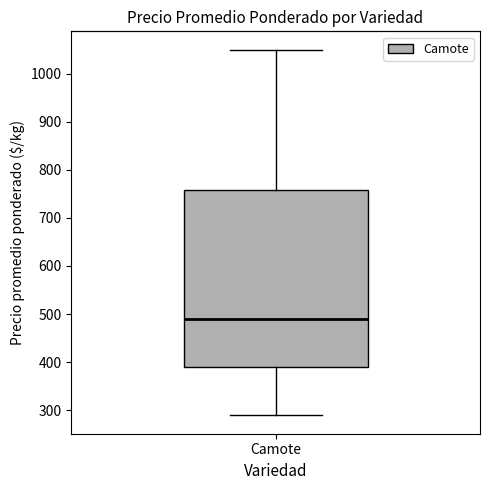

Transcribe this box plot: give where the median line is, the range the box spans, and where the two whiskers end, as read against the y-axis. The values are not printed on the chart, so give them approximately, as read against the axis.

median 490, box 390 to 760, whiskers 290 to 1050